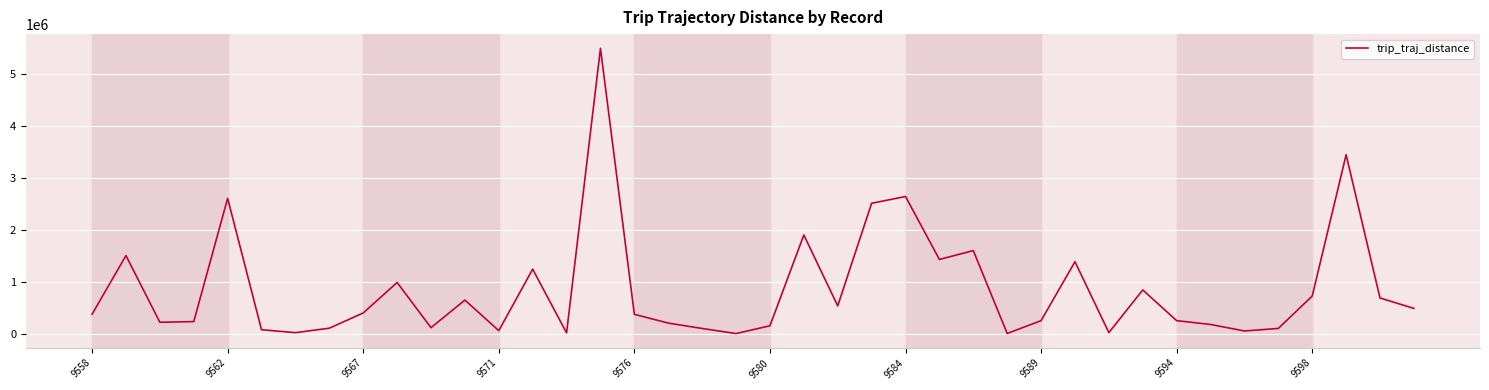

What is the difference between the maximum and minimum values?

5480157.6